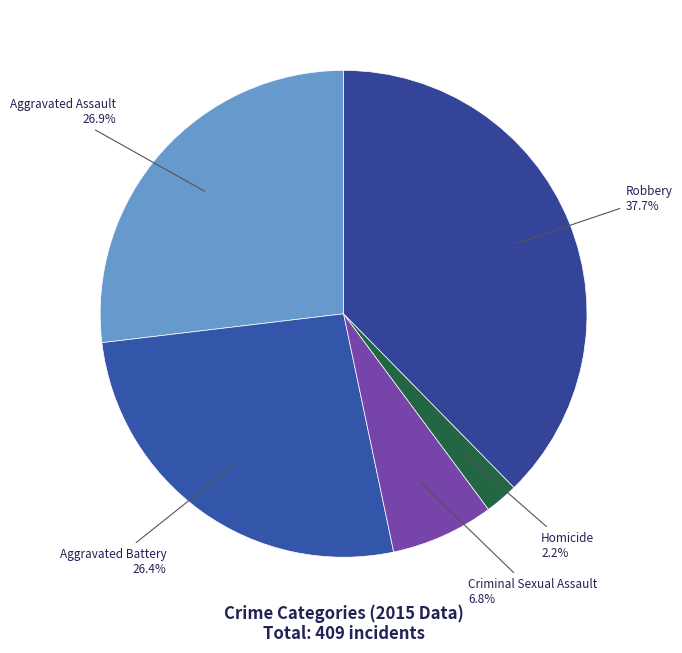

How many segments does this pie chart have?

5